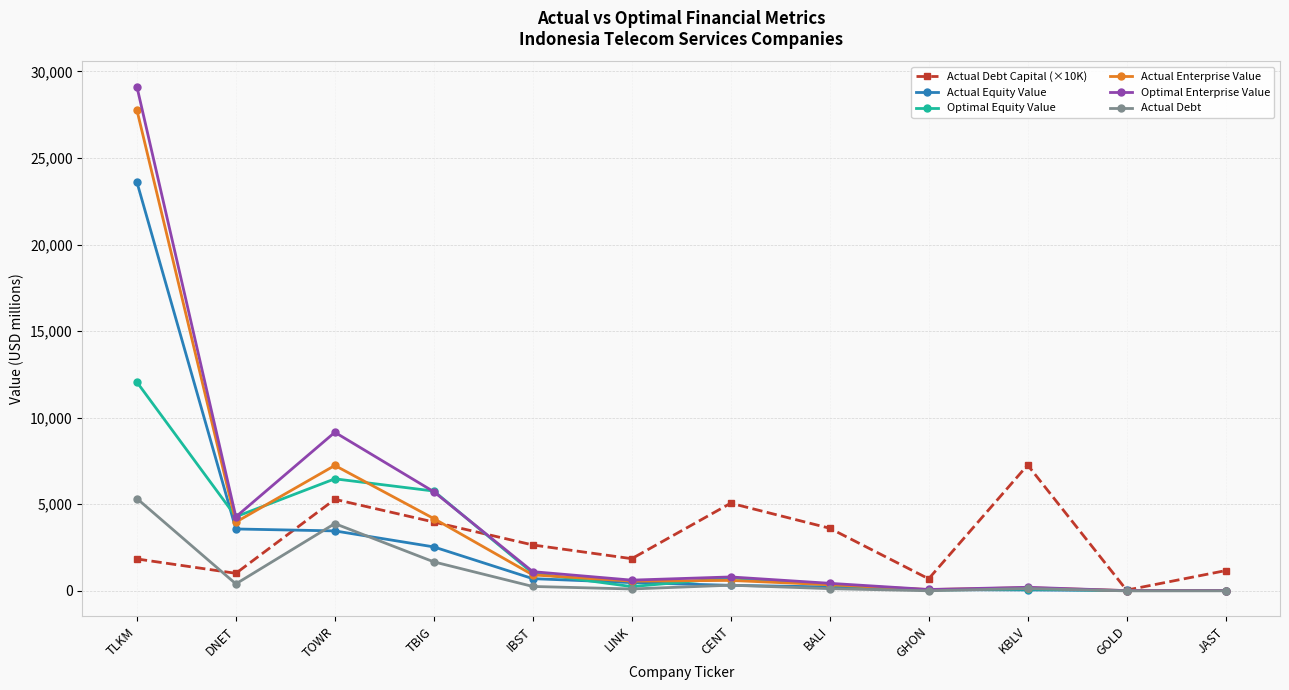

Is the value of Actual Debt at DNET greater than the value of Actual Enterprise Value at GOLD?

Yes